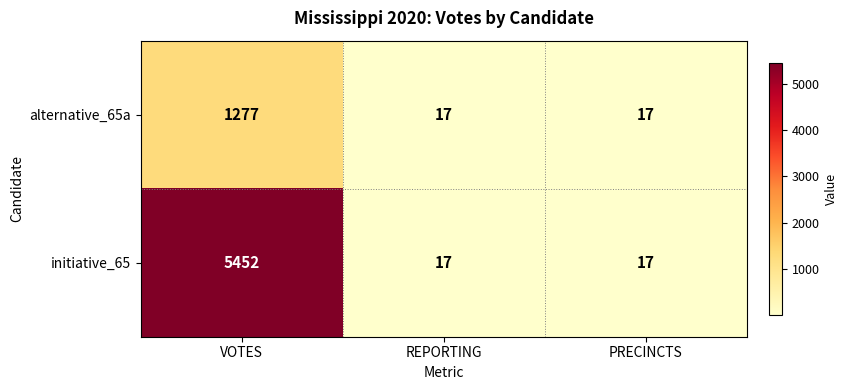

Which series has the largest total across all categories?

initiative_65